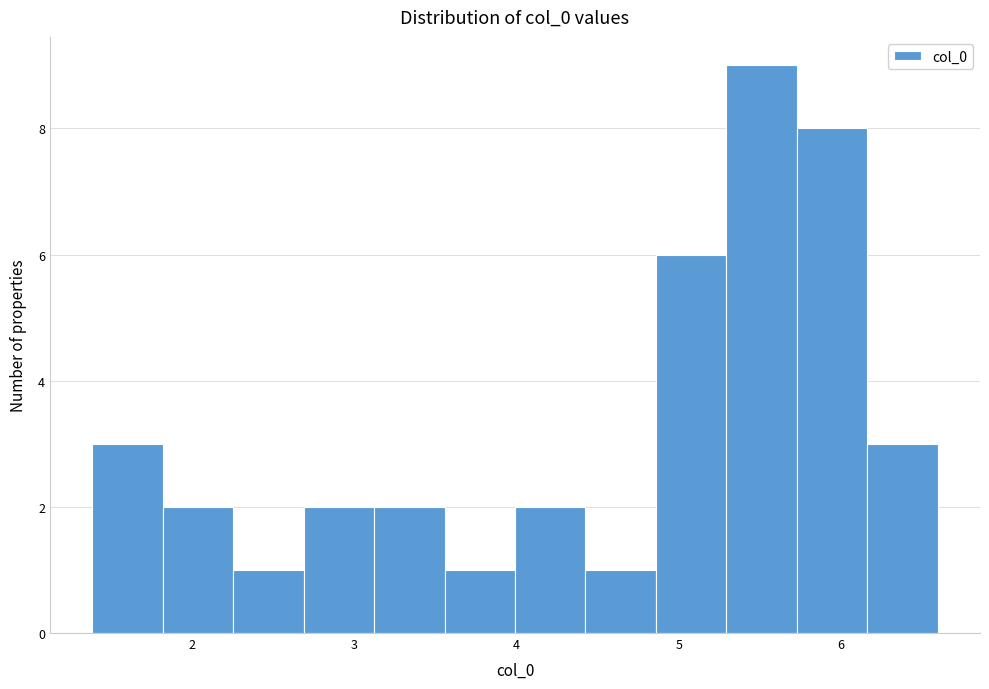

Reading left to right, transcribe this chart: for each bar, give the range it covers on the x-axis and its height. Neither the bar edges nor the heights are printed on the chart, so give them approximately, as read against the axes.

1.4 to 1.8: 3
1.8 to 2.3: 2
2.3 to 2.7: 1
2.7 to 3.1: 2
3.1 to 3.6: 2
3.6 to 4.0: 1
4.0 to 4.4: 2
4.4 to 4.9: 1
4.9 to 5.3: 6
5.3 to 5.7: 9
5.7 to 6.2: 8
6.2 to 6.6: 3